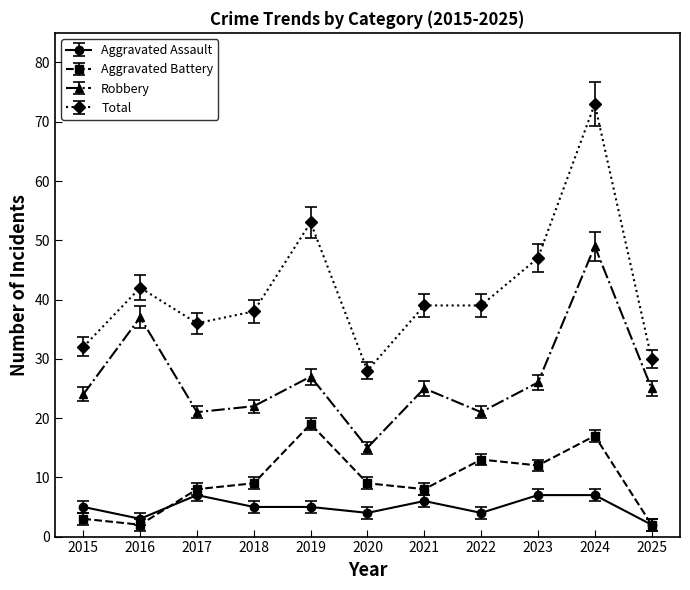

List the series in order of their peak value, highest first.

Total, Robbery, Aggravated Battery, Aggravated Assault